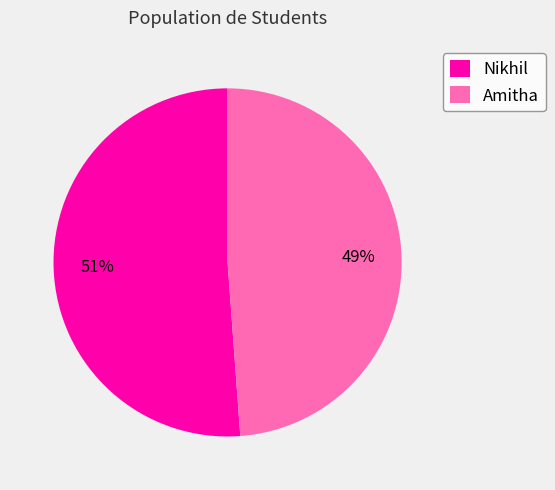

Is Amitha the majority of the pie?

No